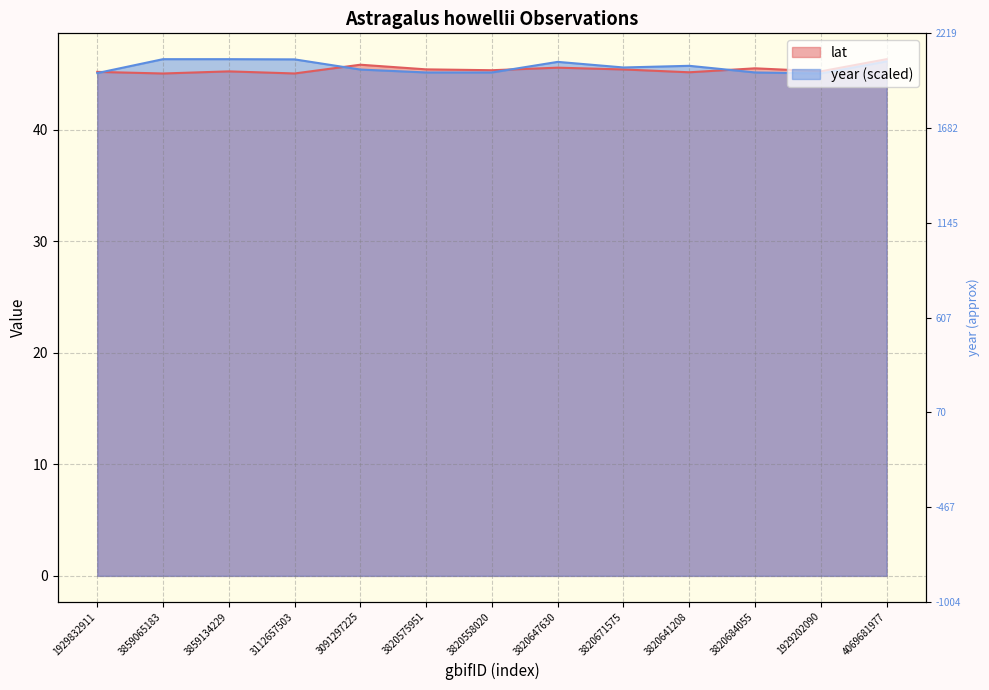

What is the label of the 1st point from the left?

1929832911